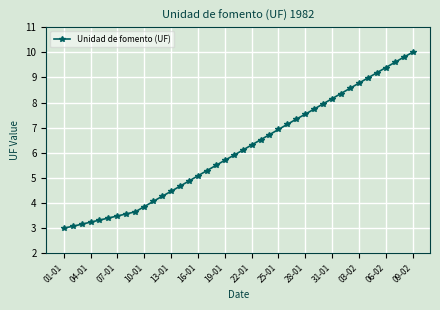

What is the smallest value displayed?

3.0